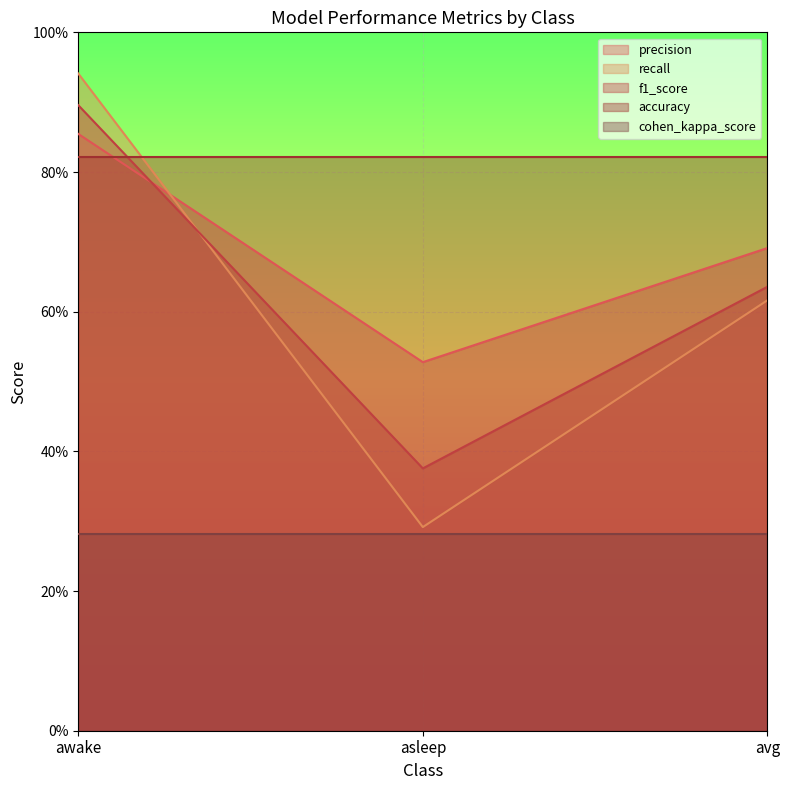

What is the label of the 3rd point from the left?

avg